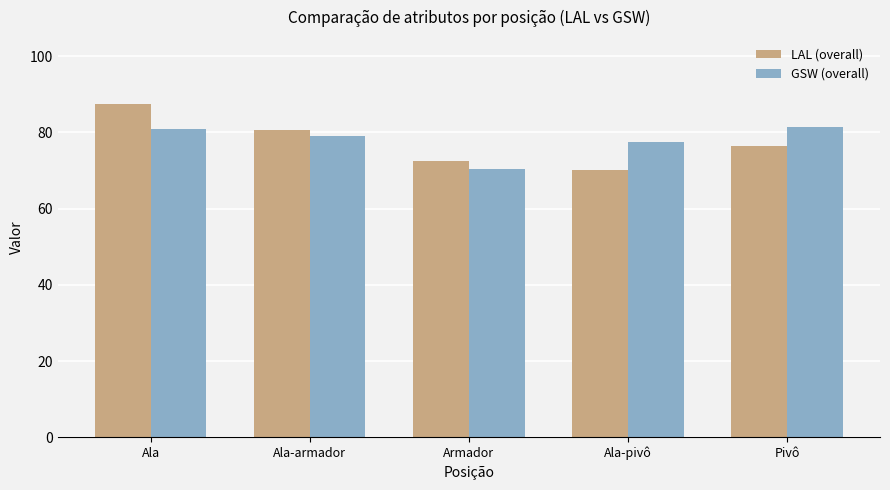

What value does the LAL (overall) series have at Ala-pivô?

70.0